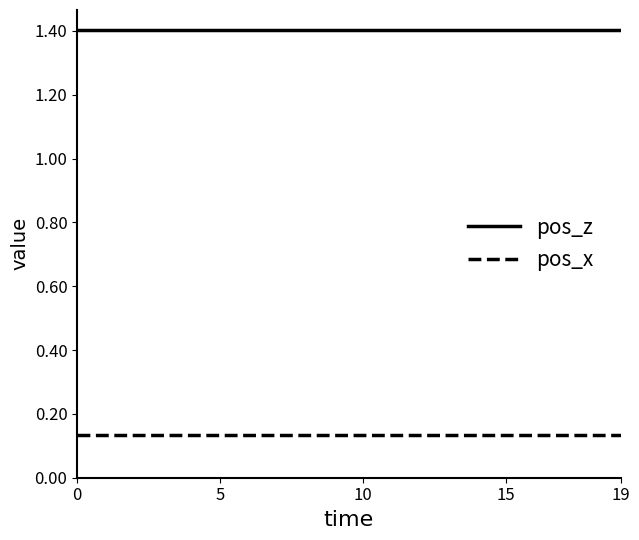

What is the greatest value displayed?

1.4